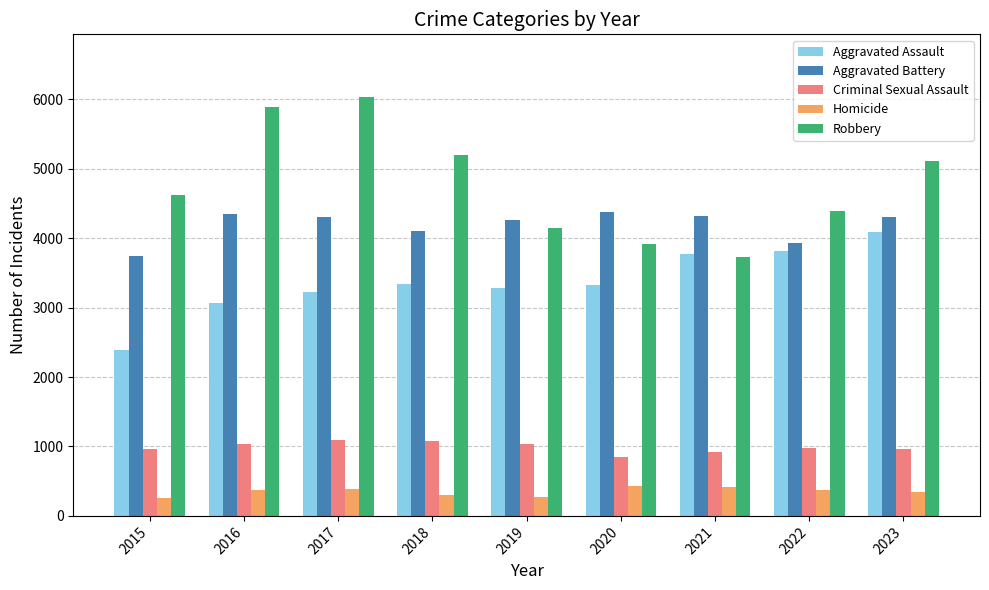

List the series in order of their peak value, highest first.

Robbery, Aggravated Battery, Aggravated Assault, Criminal Sexual Assault, Homicide